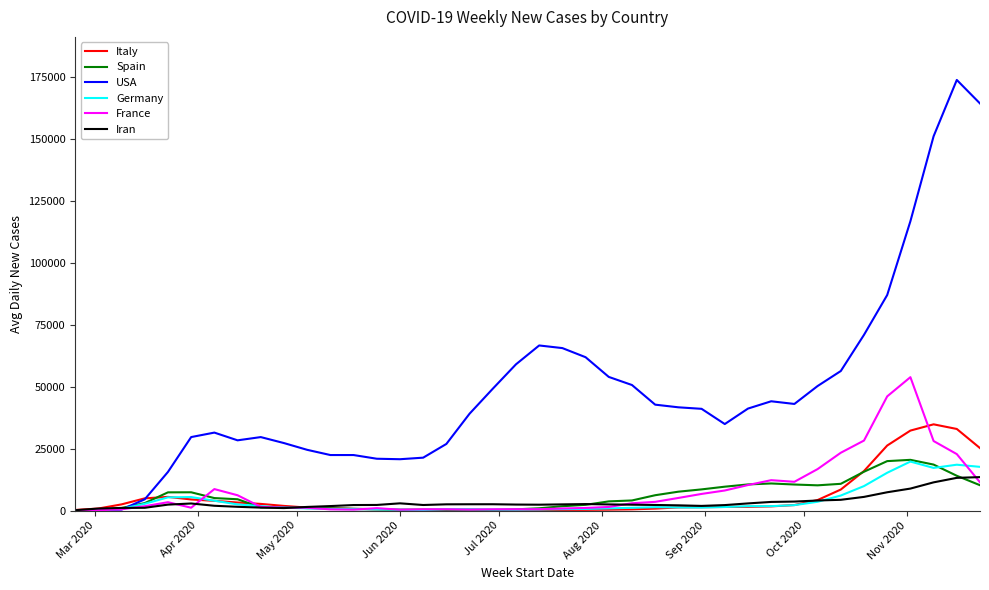

Which series has the widest spread of values?

USA